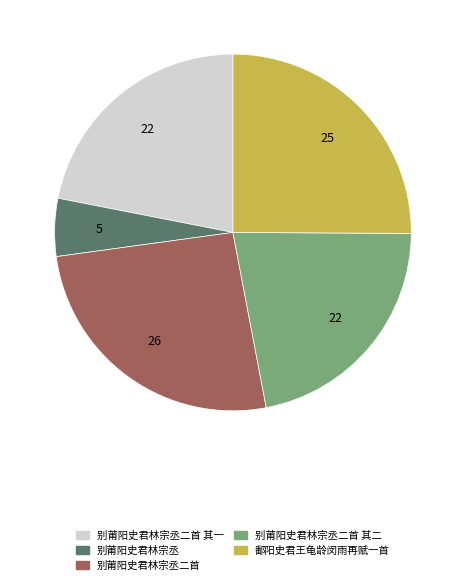

Approximately how many times larger is the value at 鄱阳史君王龟龄闵雨再赋一首 compared to 别莆阳史君林宗丞二首 其一?

1.1